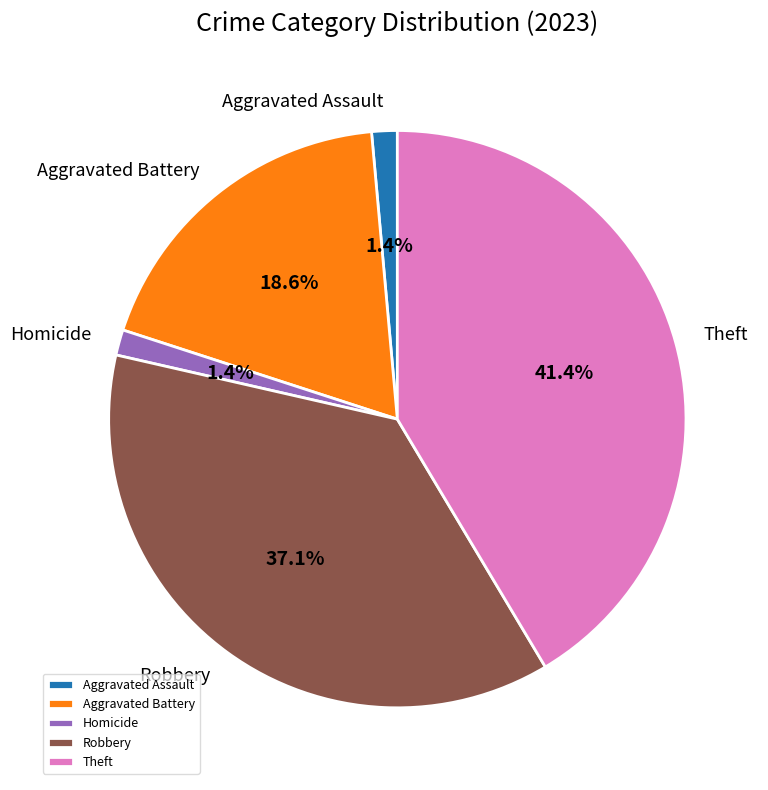

Is there any slice that represents more than half of the pie?

No